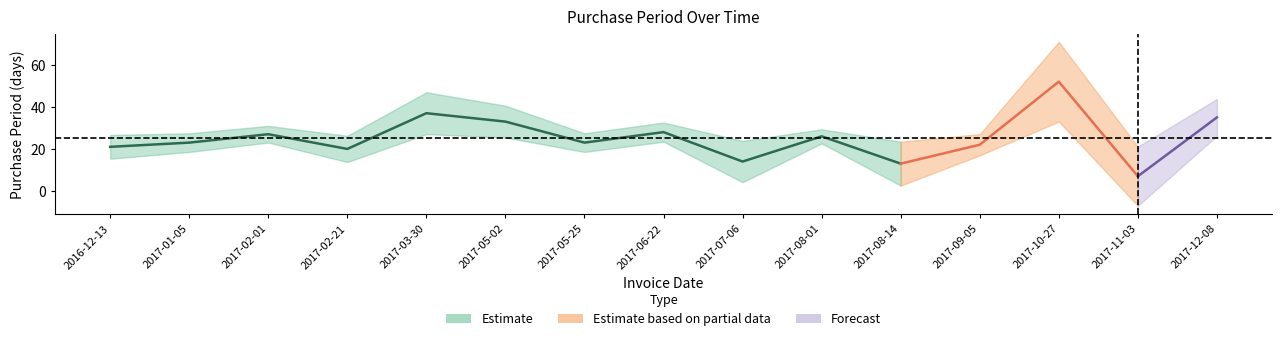

Reading left to right, what are all the values shown in this chart?

21	23	27	20	37	33	23	28	14	26	13	22	52	7	35